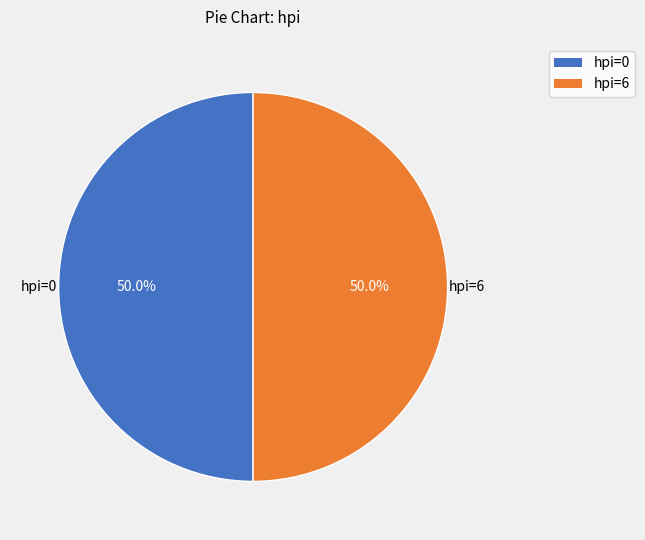

What portion of the pie excludes hpi=6?

50.0%